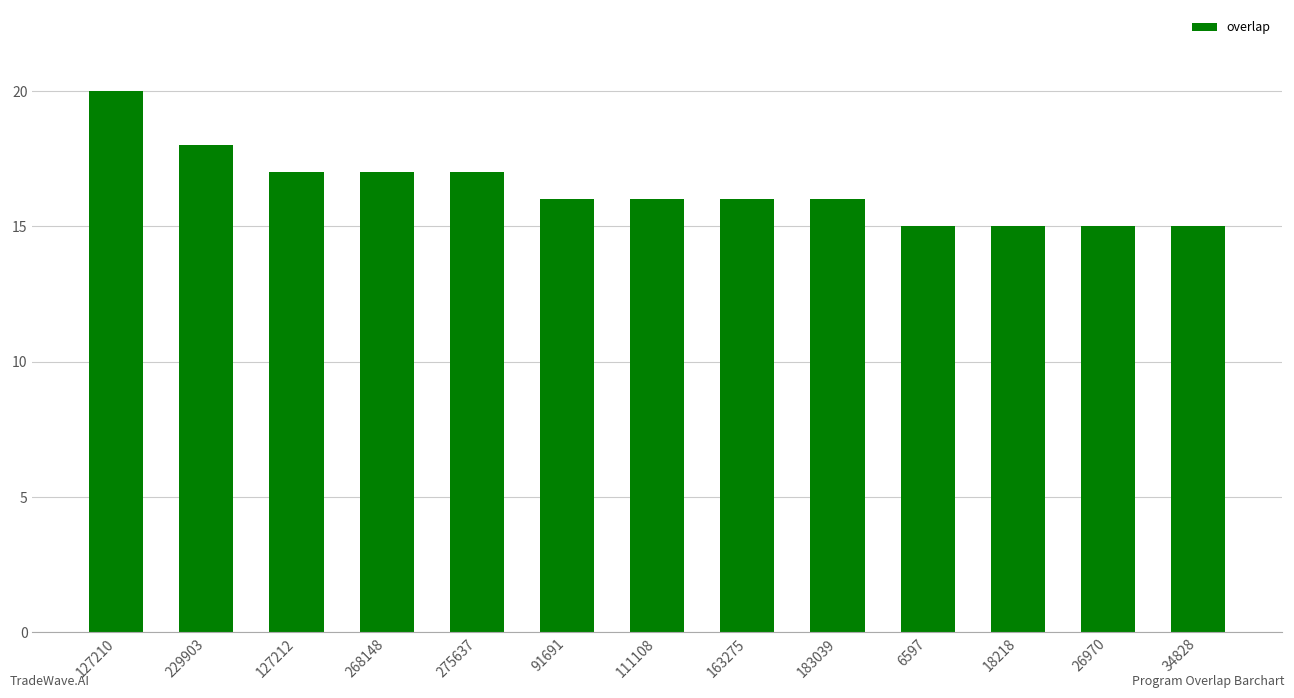

What is the value of the 8th bar from the left?

16